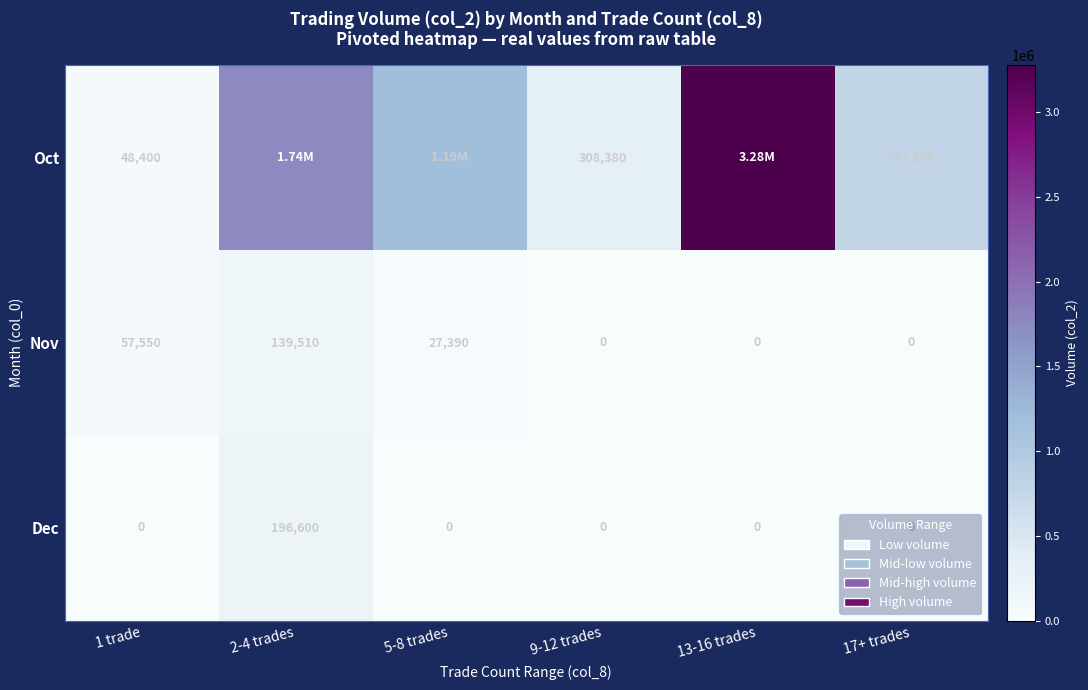

What is the total value across all series at 9-12 trades?

308380